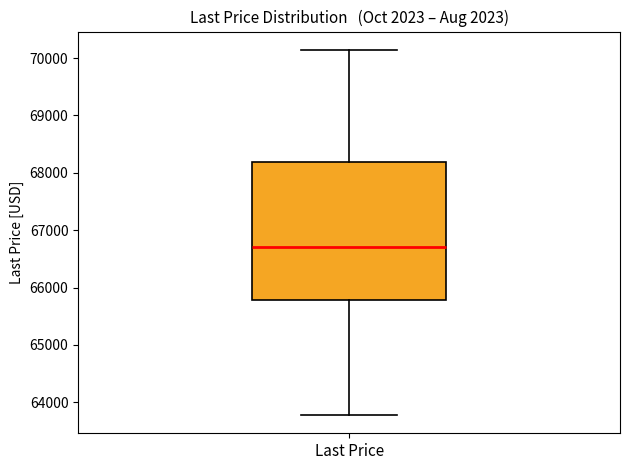

Where does the median line of the box for Last Price sit on the y-axis? The values are not printed on the chart, so give them approximately, as read against the axis.

66700